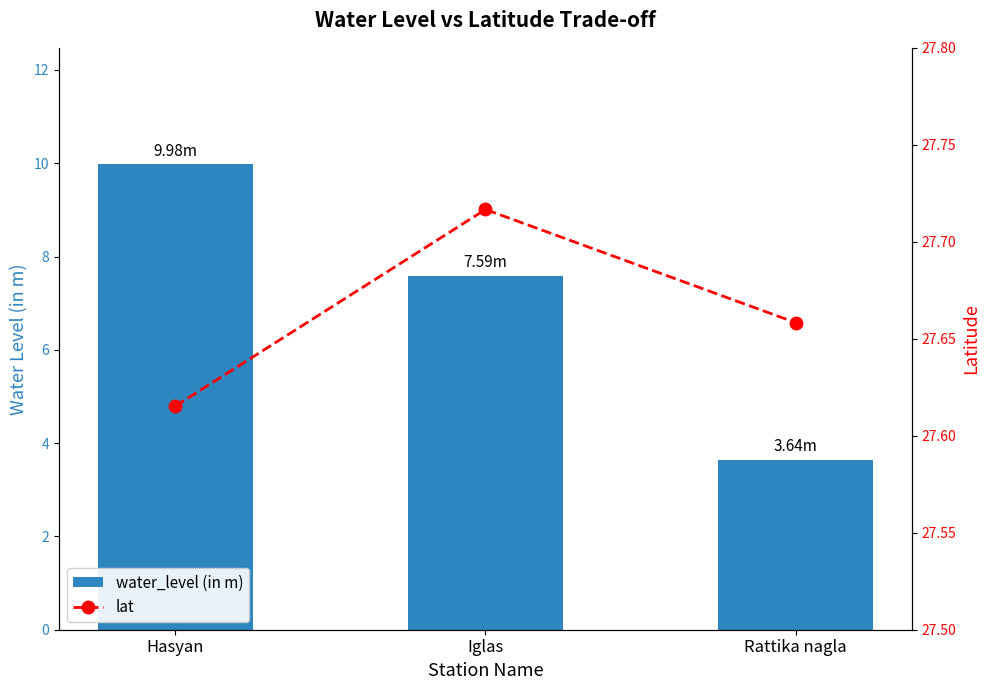

Read the water_level (in m) value at Iglas.

7.6